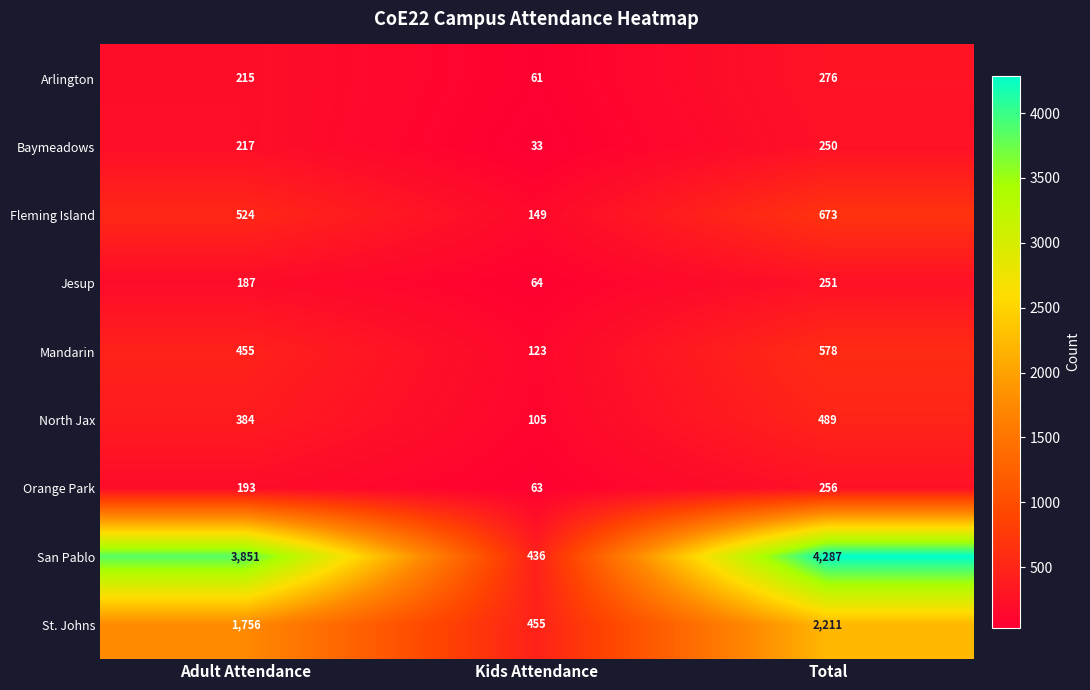

Reading right to left, transcribe all the data shown in this chart.

Arlington: Total=276	Kids Attendance=61	Adult Attendance=215
Baymeadows: Total=250	Kids Attendance=33	Adult Attendance=217
Fleming Island: Total=673	Kids Attendance=149	Adult Attendance=524
Jesup: Total=251	Kids Attendance=64	Adult Attendance=187
Mandarin: Total=578	Kids Attendance=123	Adult Attendance=455
North Jax: Total=489	Kids Attendance=105	Adult Attendance=384
Orange Park: Total=256	Kids Attendance=63	Adult Attendance=193
San Pablo: Total=4287	Kids Attendance=436	Adult Attendance=3851
St. Johns: Total=2211	Kids Attendance=455	Adult Attendance=1756